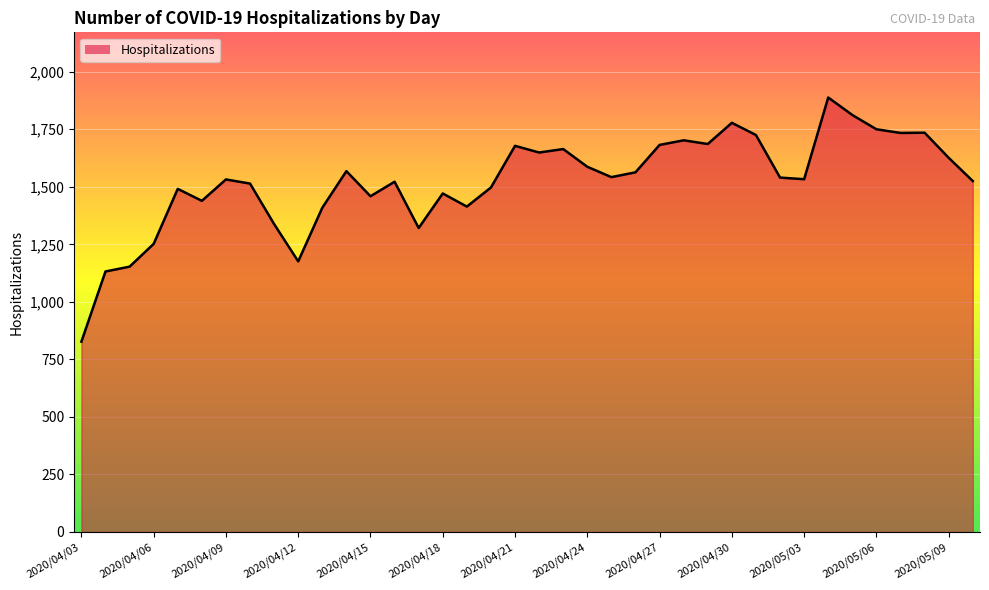

What is the maximum value shown in the chart?

1888